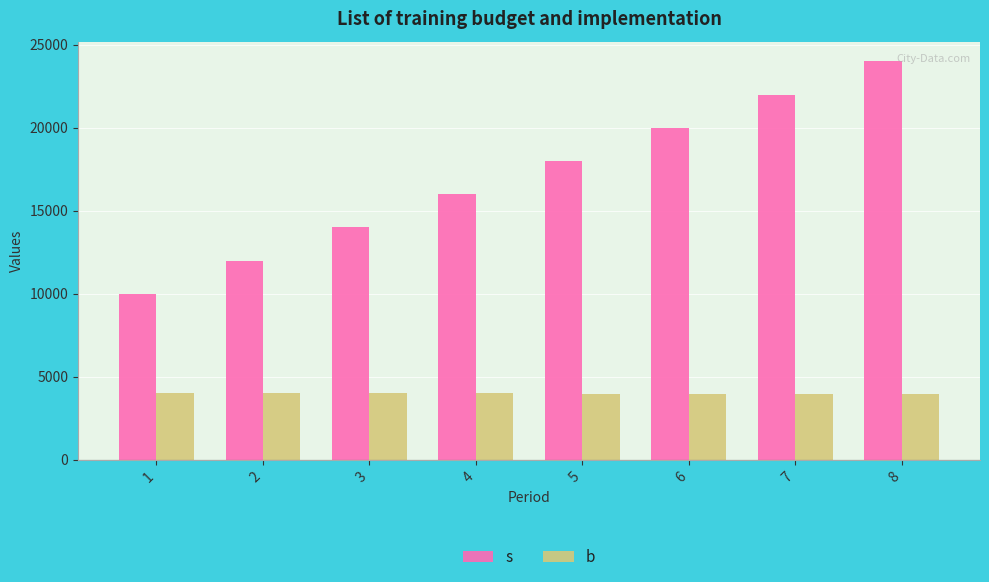

The value of b at 8 is 2727. True or false?

False